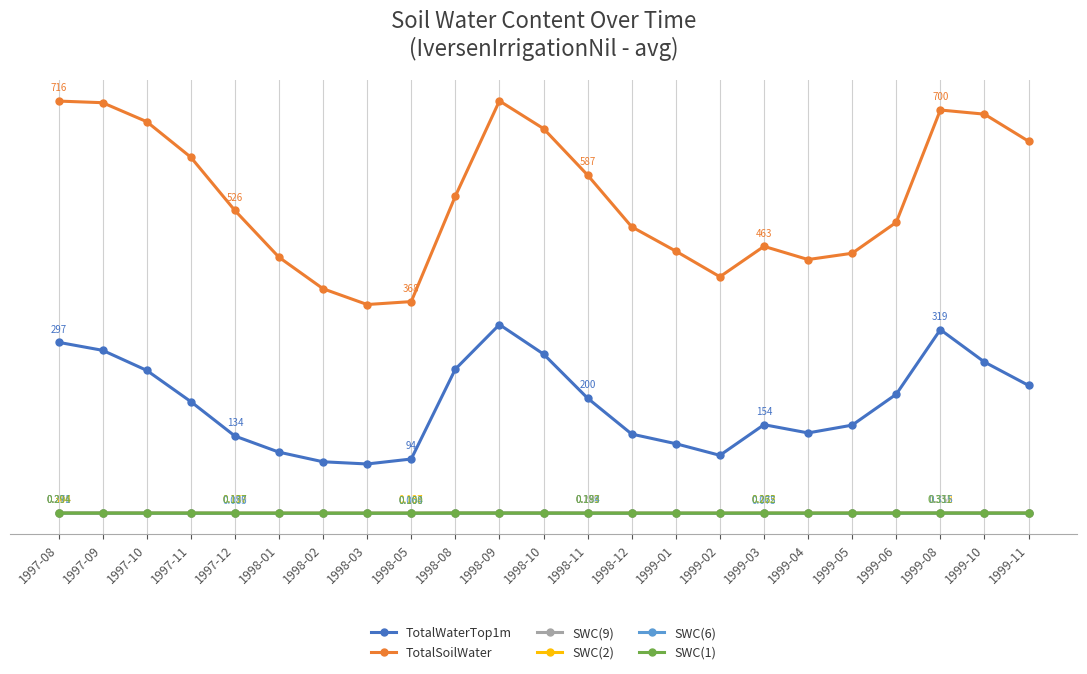

What are all the series names shown in the legend?

TotalWaterTop1m, TotalSoilWater, SWC(9), SWC(2), SWC(6), SWC(1)